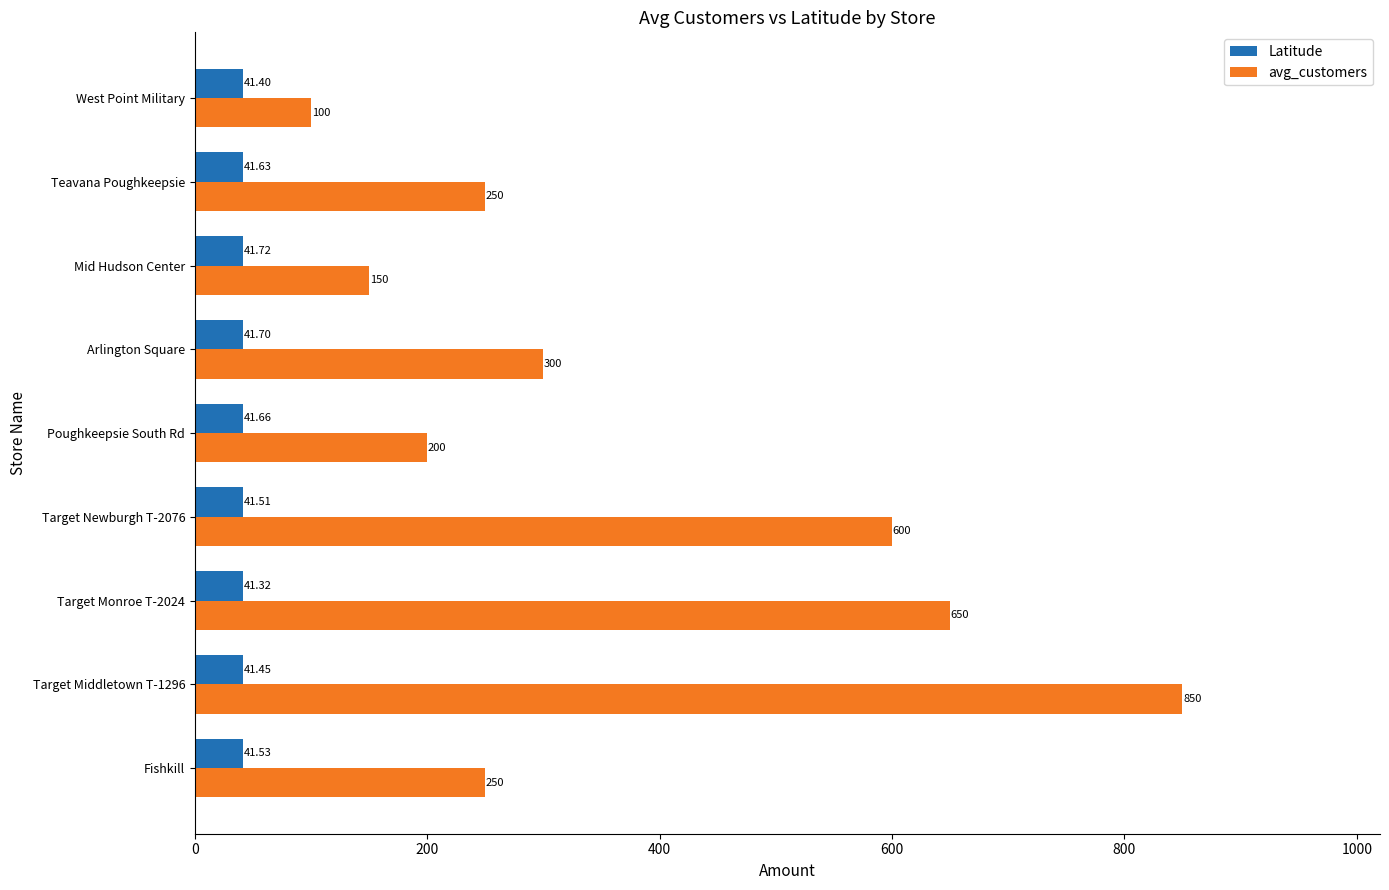

At which category is the sum across all series the highest?

Target Middletown T-1296